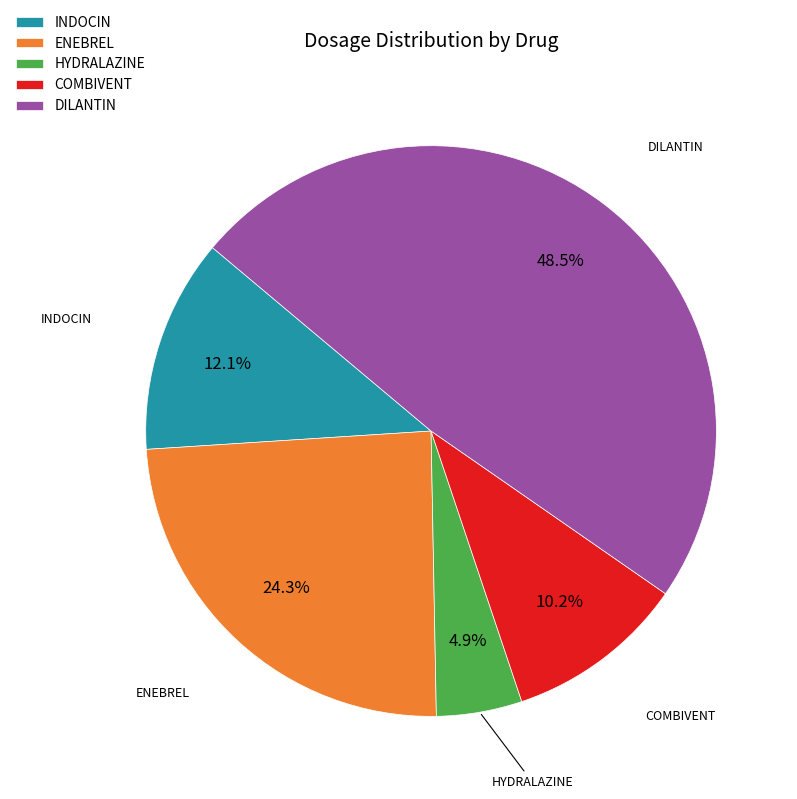

Between COMBIVENT and ENEBREL, which is larger?

ENEBREL